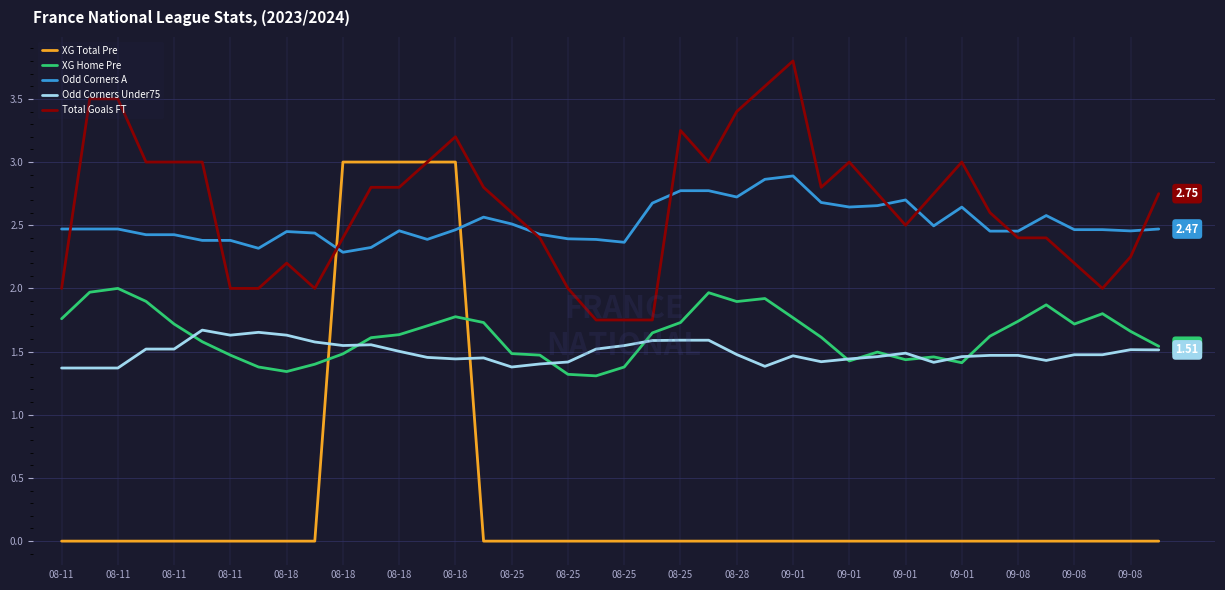

Which series has the widest spread of values?

XG Total Pre